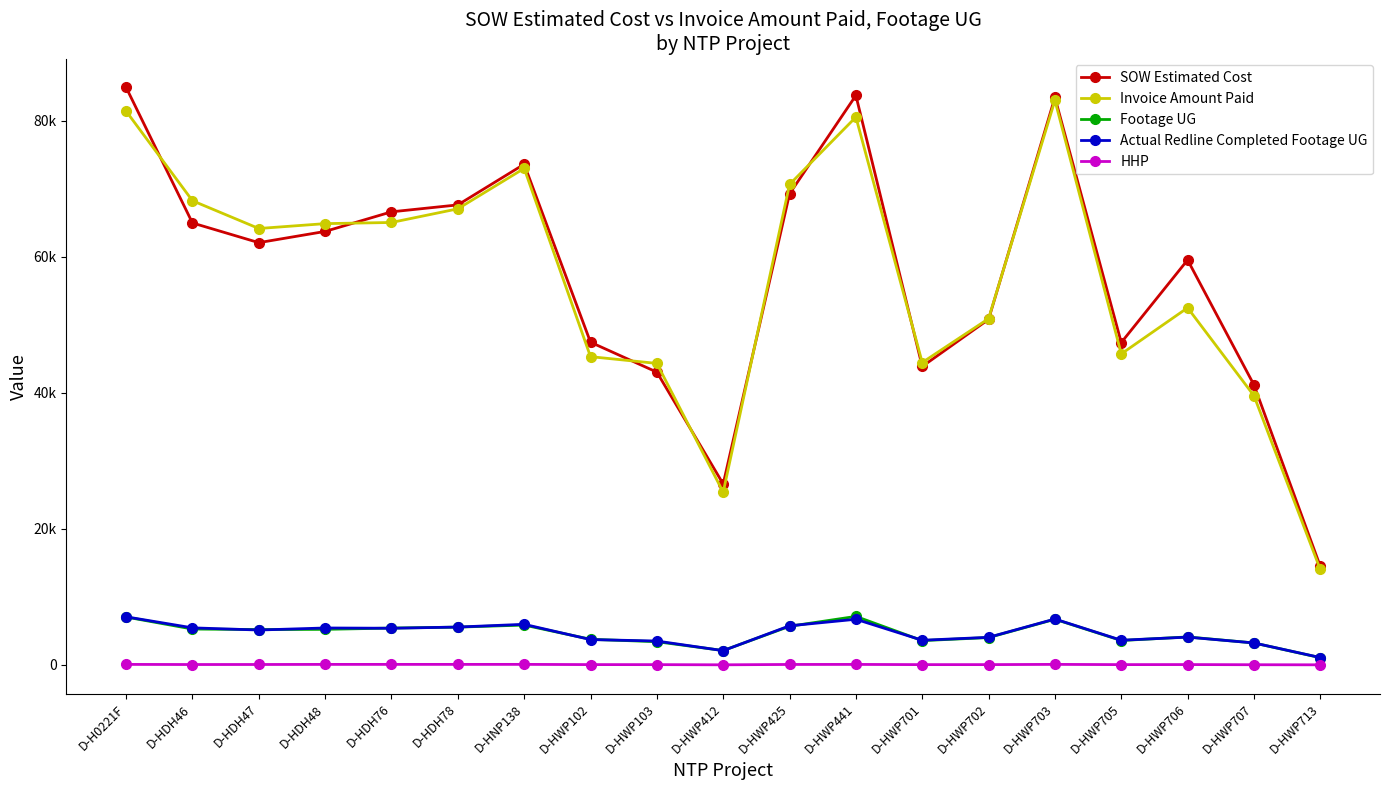

What is the difference between the HHP values at D-HNP138 and D-HWP701?

37.0